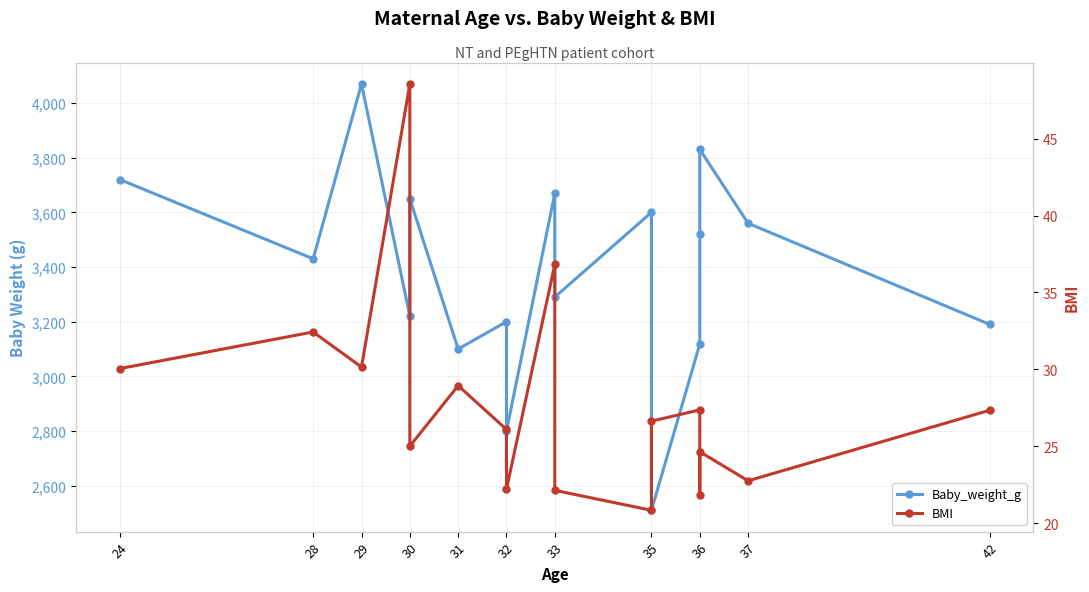

The BMI series shows 30.1 at 29. True or false?

True